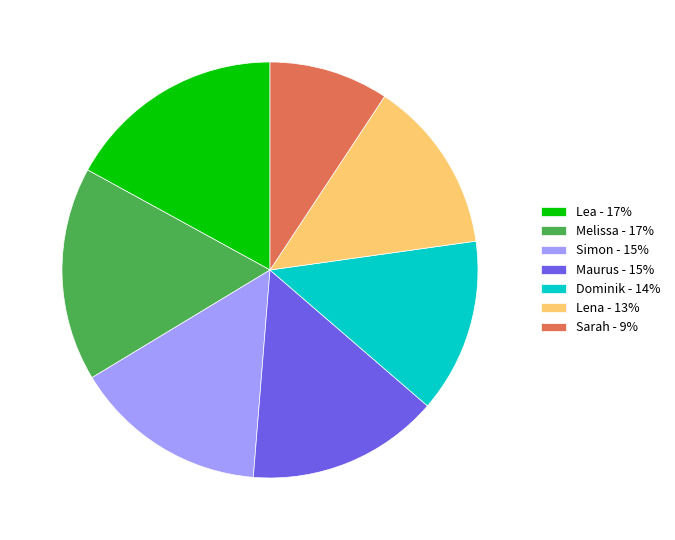

Do Melissa - 17% and Dominik - 14% together represent more than half of the pie?

No